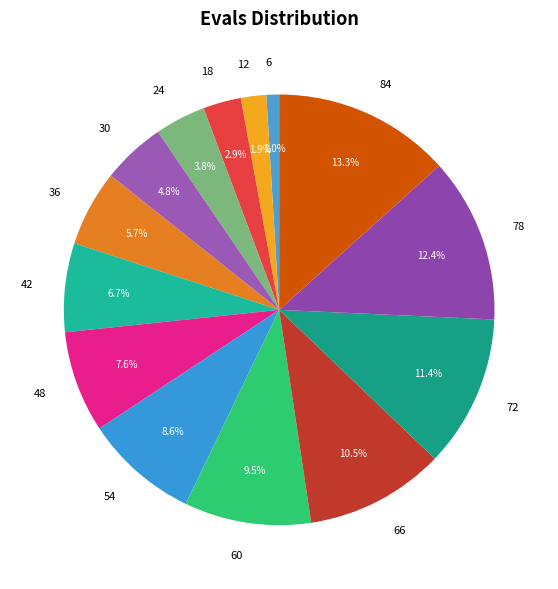

To the nearest percent, what is the combined percentage of 48 and 60?

17%